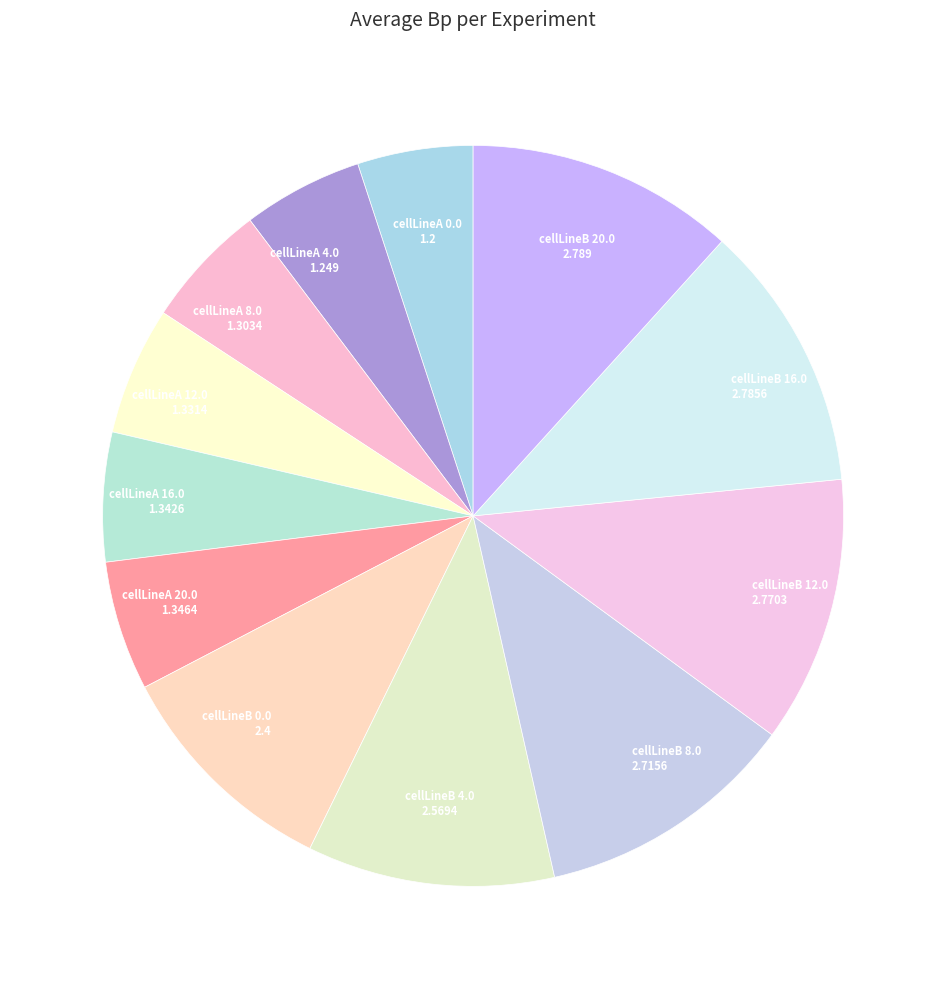

What is the ratio of the value at cellLineA 8.0 to the value at cellLineB 8.0?

0.5